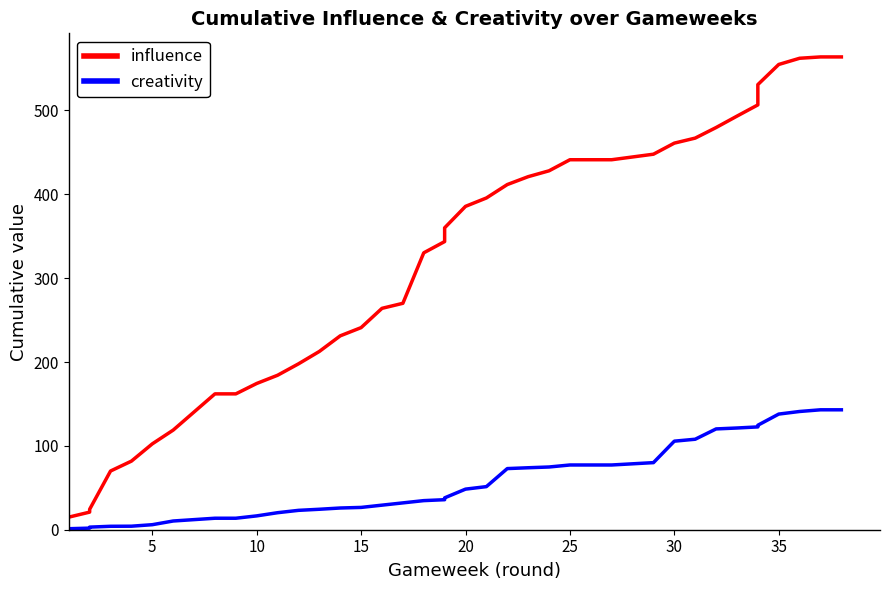

What is the smallest value displayed?

1.2